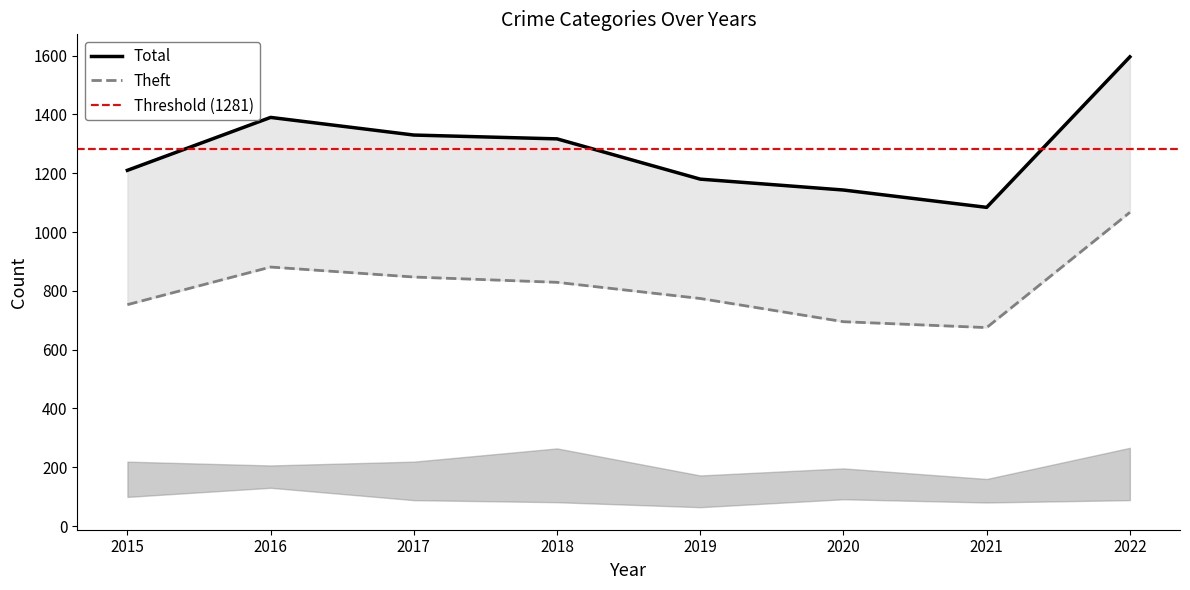

What is the difference between the Theft values at 2017 and 2018?

18